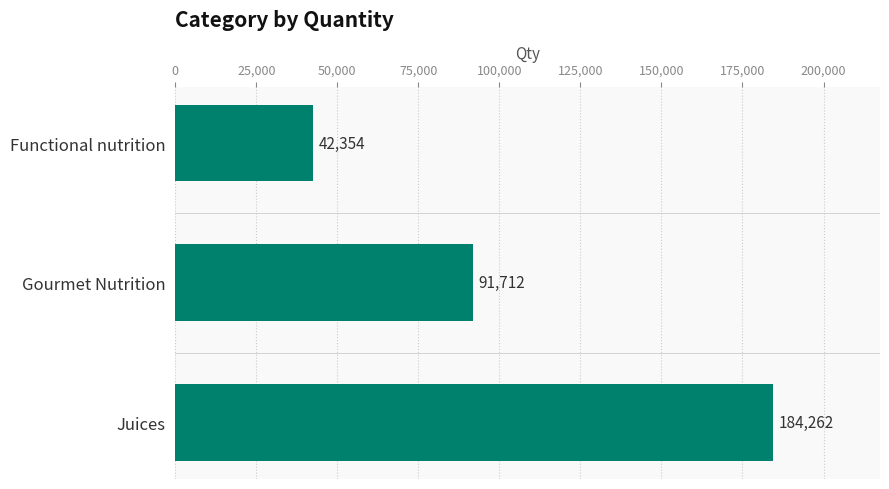

What position from the bottom is Gourmet Nutrition?

2